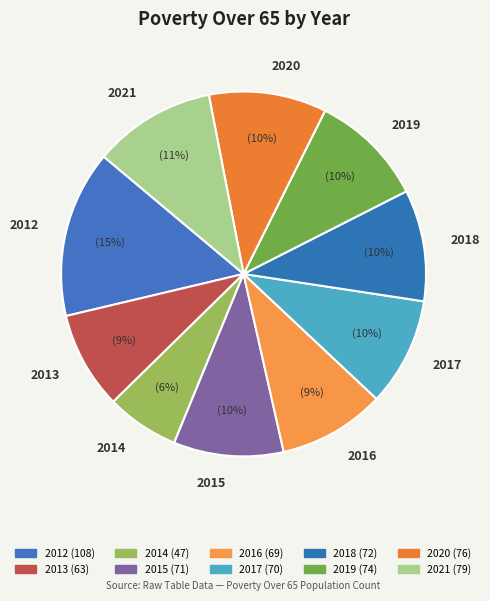

Combined, do 2015 and 2021 account for over 50%?

No